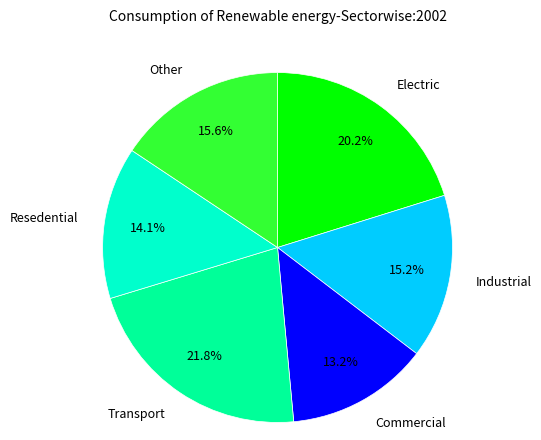

Approximately how many times larger is the value at Industrial compared to Commercial?

1.2